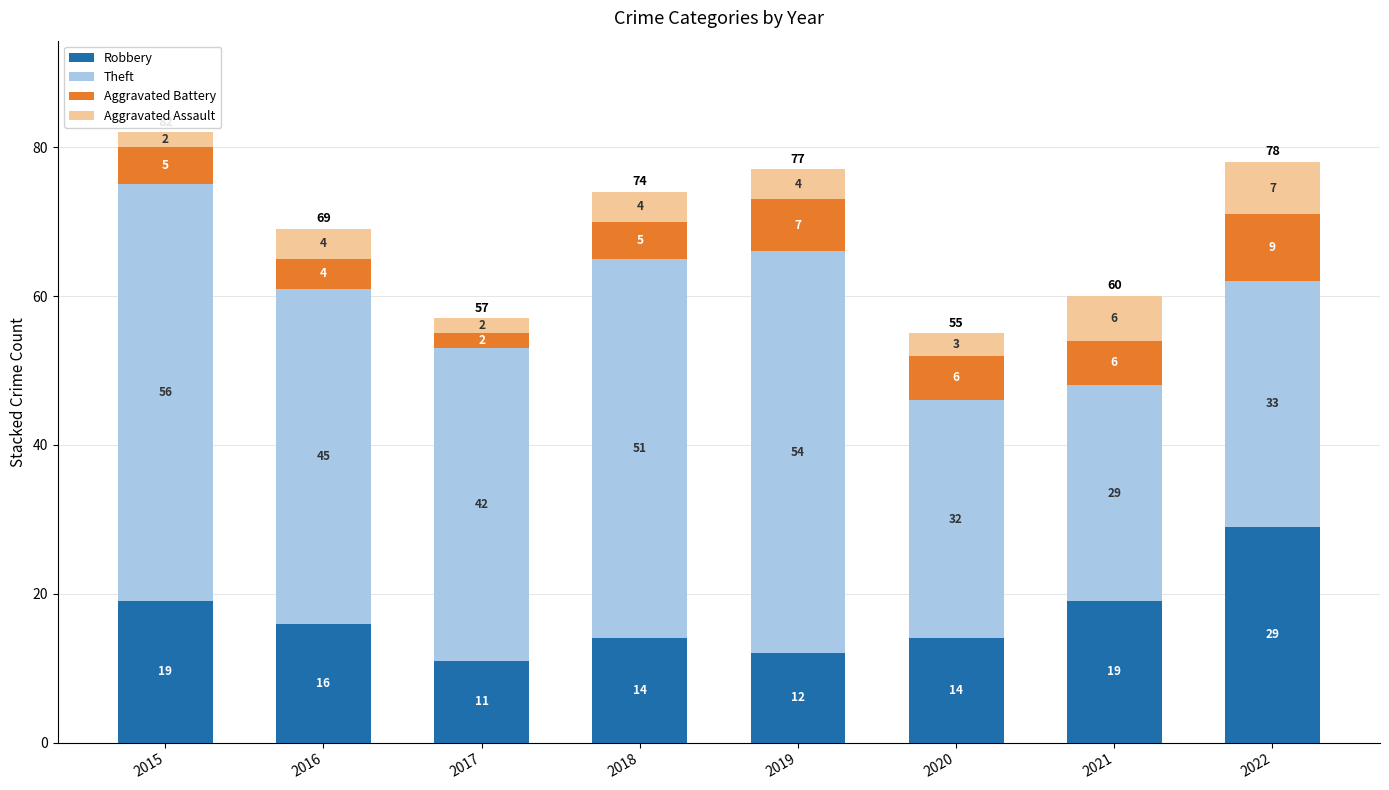

At which label does Robbery reach its minimum?

2017